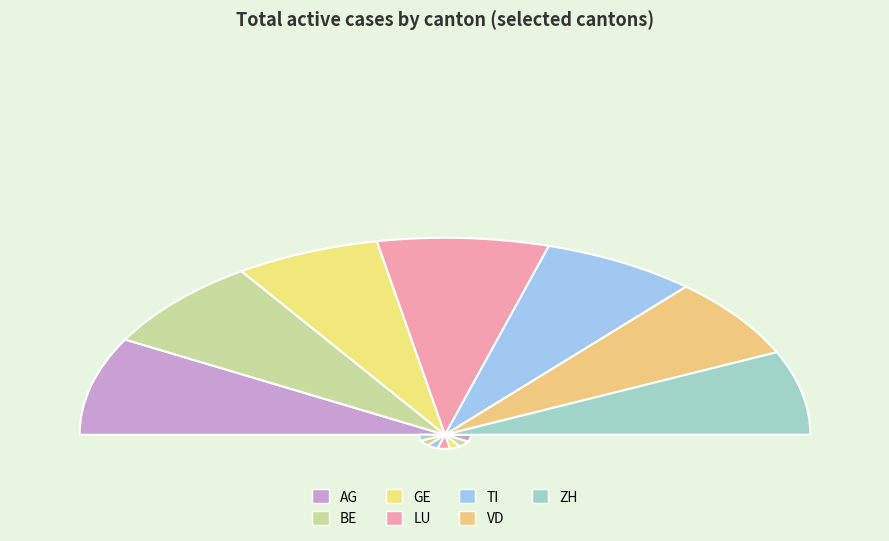

To the nearest percent, what portion does TI represent?

14%